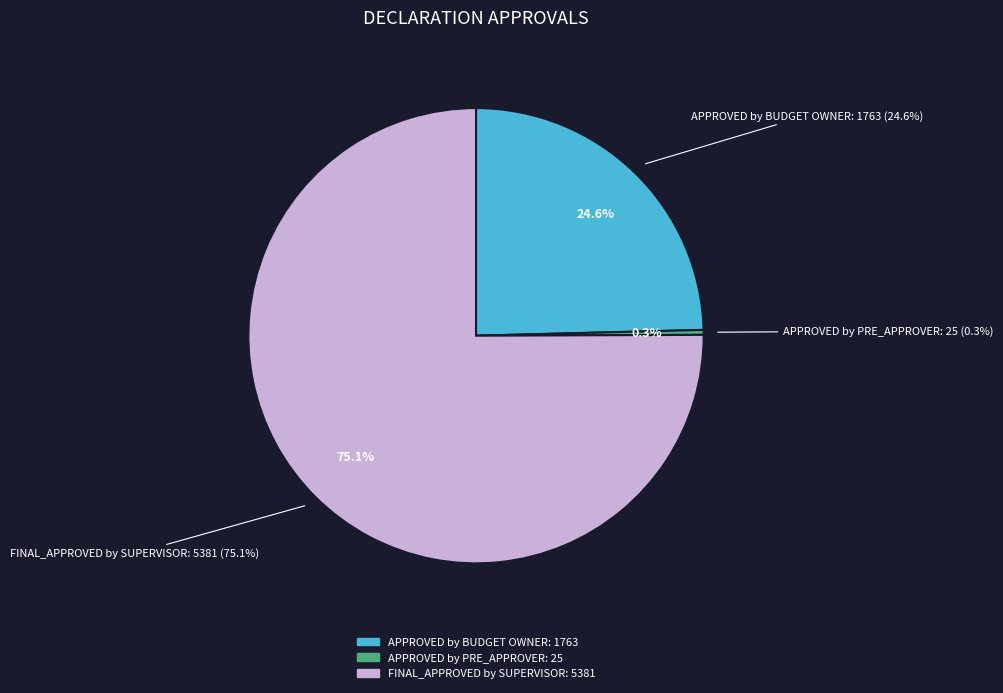

Which category has the smallest portion of the pie?

Declaration APPROVED by PRE_APPROVER